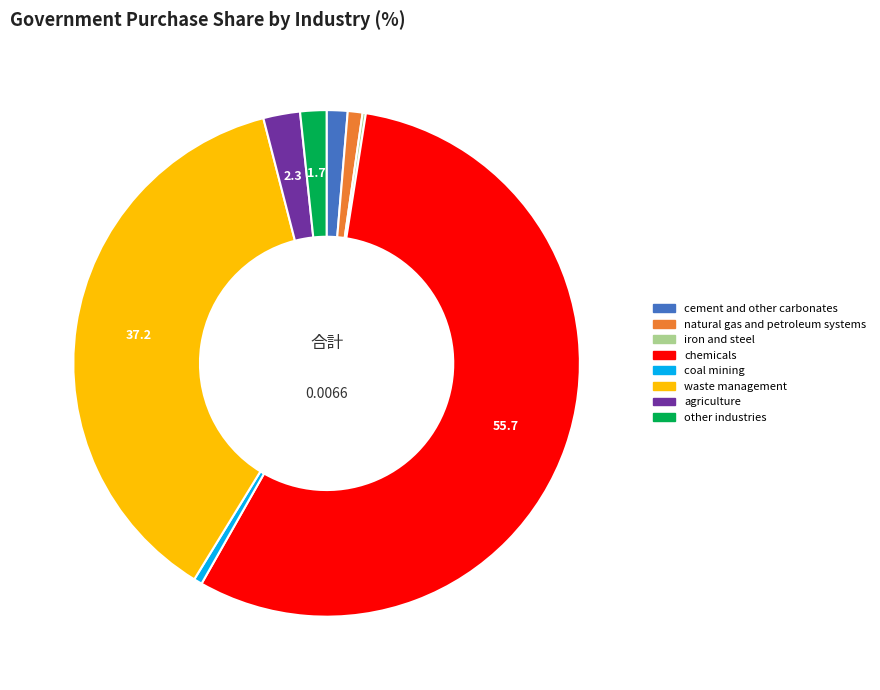

Which category has the biggest portion of the pie?

chemicals